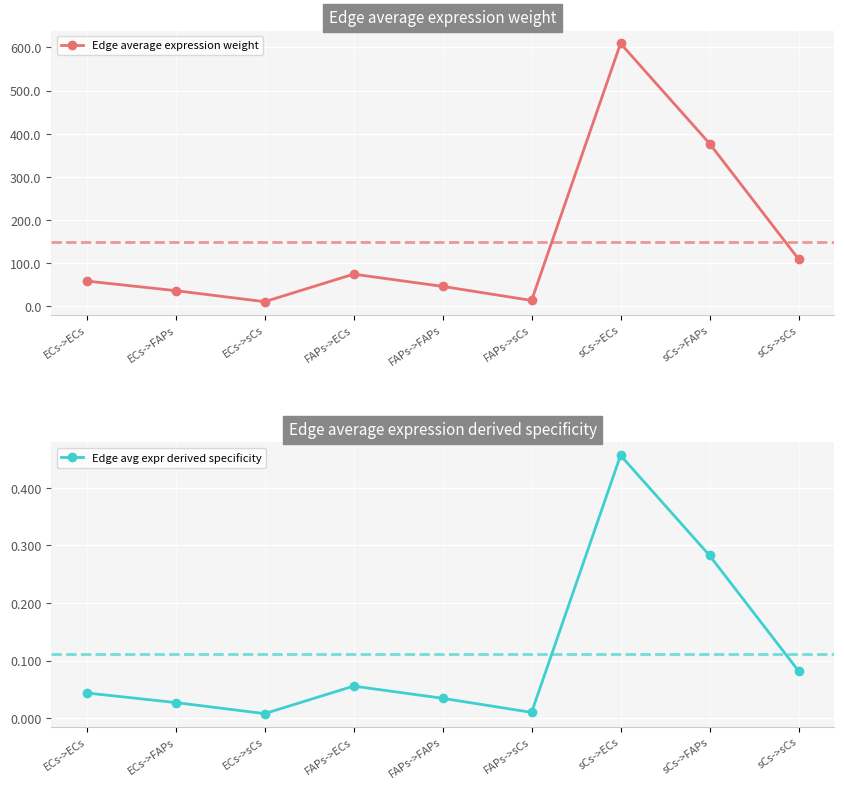

At sCs->FAPs, list the series in order from largest to smallest.

Edge average expression weight, Edge avg expr derived specificity